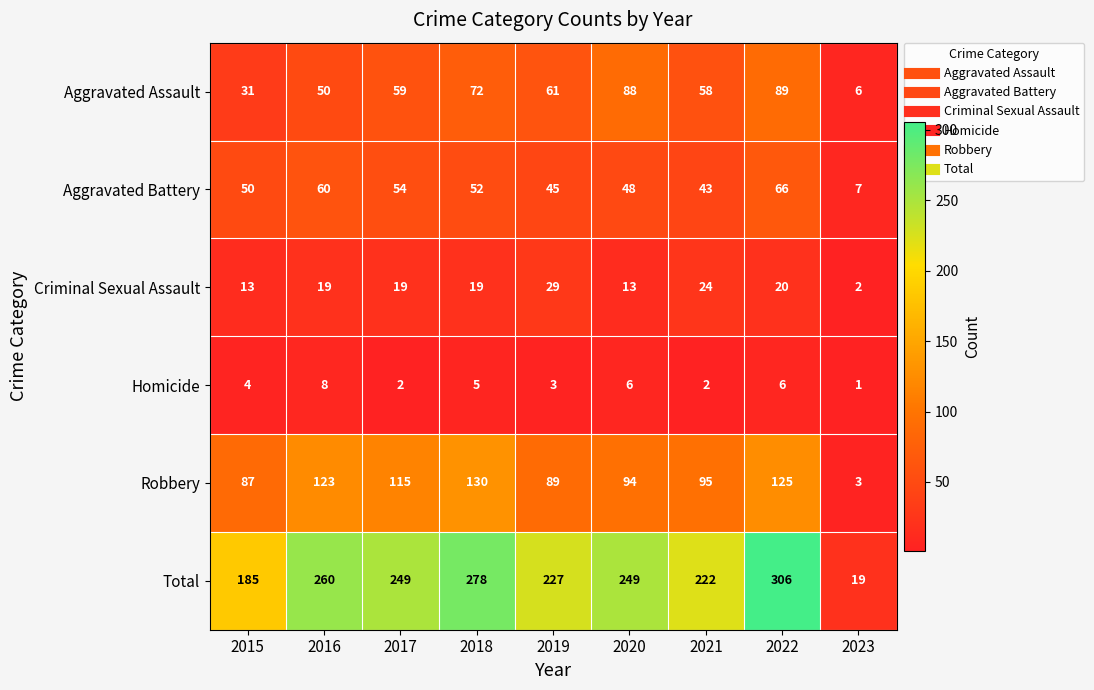

Which category has the highest value in the Criminal Sexual Assault series?

2019